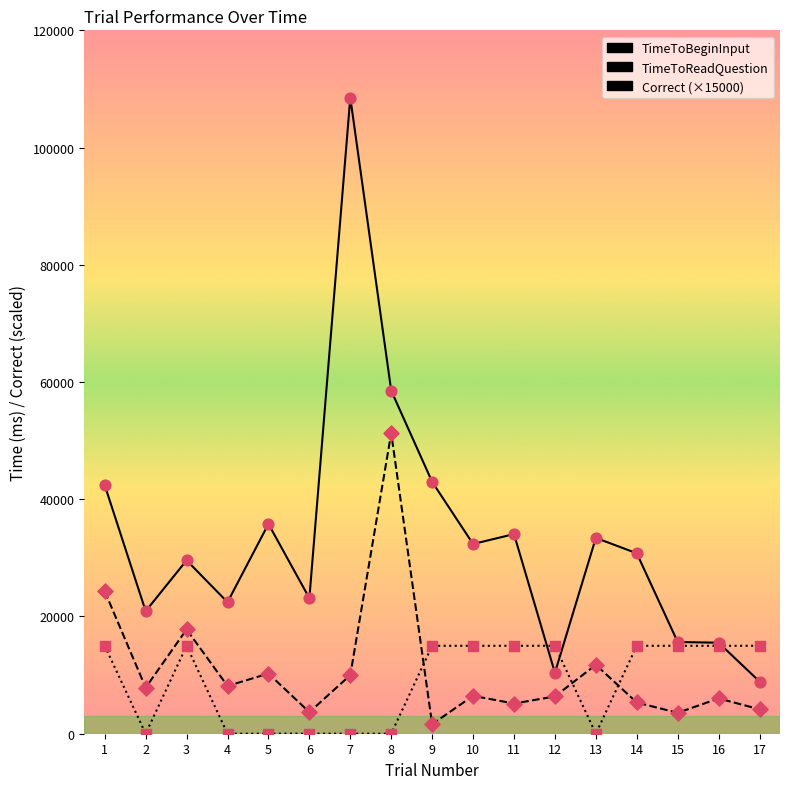

Which series has the widest spread of values?

TimeToBeginInput